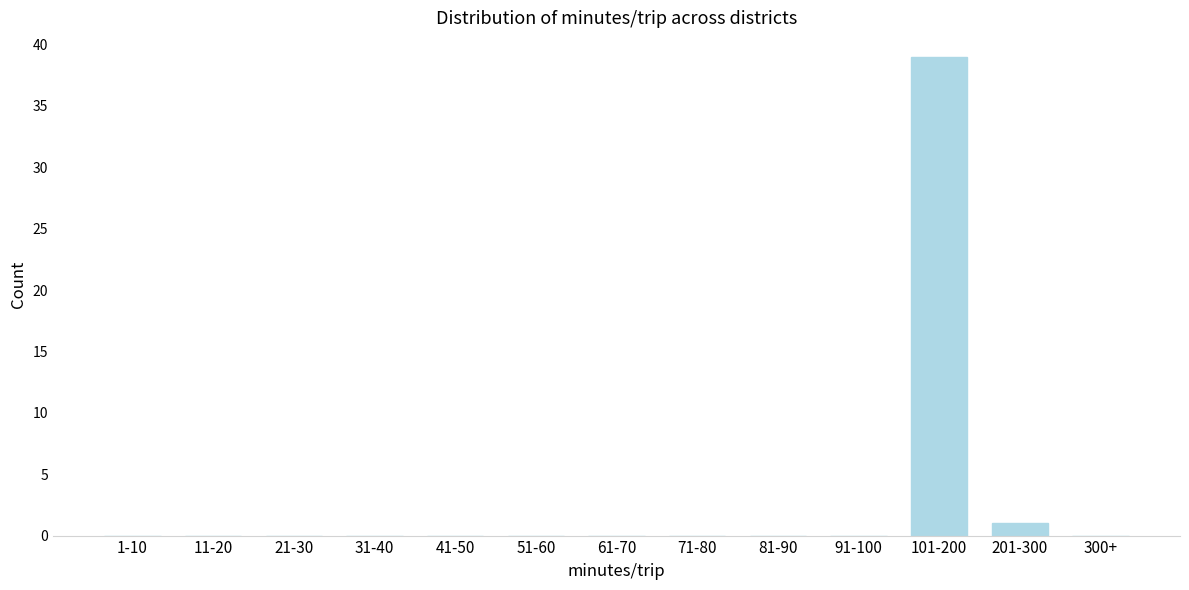

Reading right to left, what are all the values shown in this chart?

300+=0	201-300=1	101-200=39	91-100=0	81-90=0	71-80=0	61-70=0	51-60=0	41-50=0	31-40=0	21-30=0	11-20=0	1-10=0